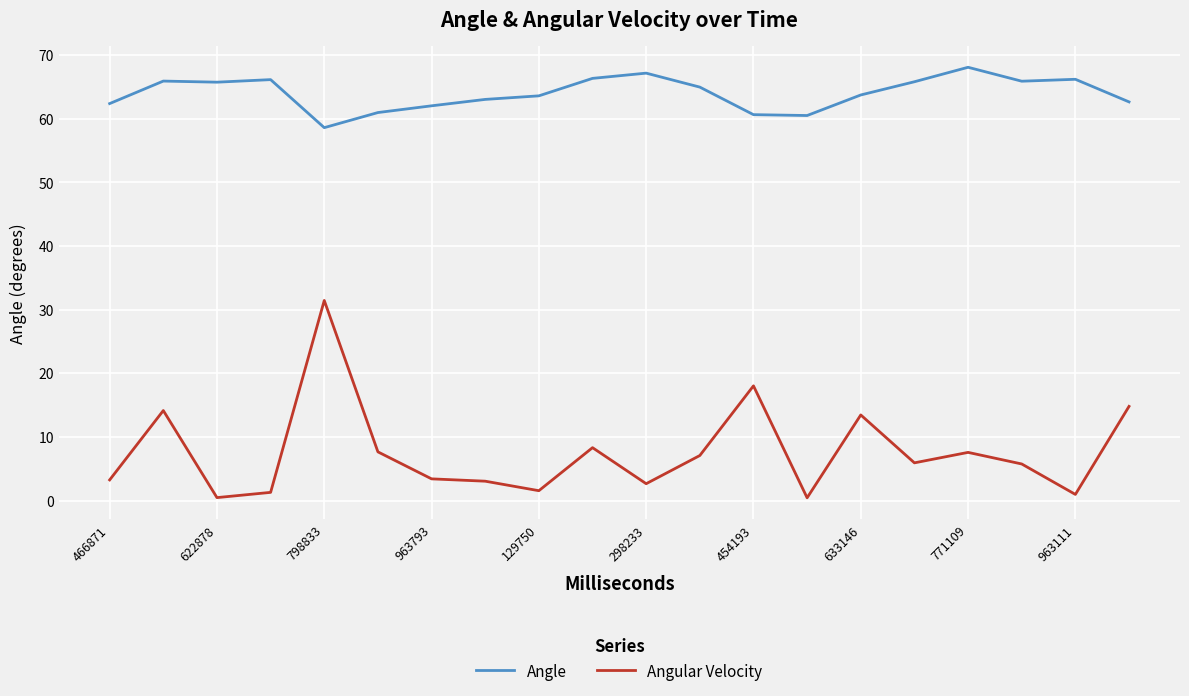

Which series has the widest spread of values?

Angular Velocity